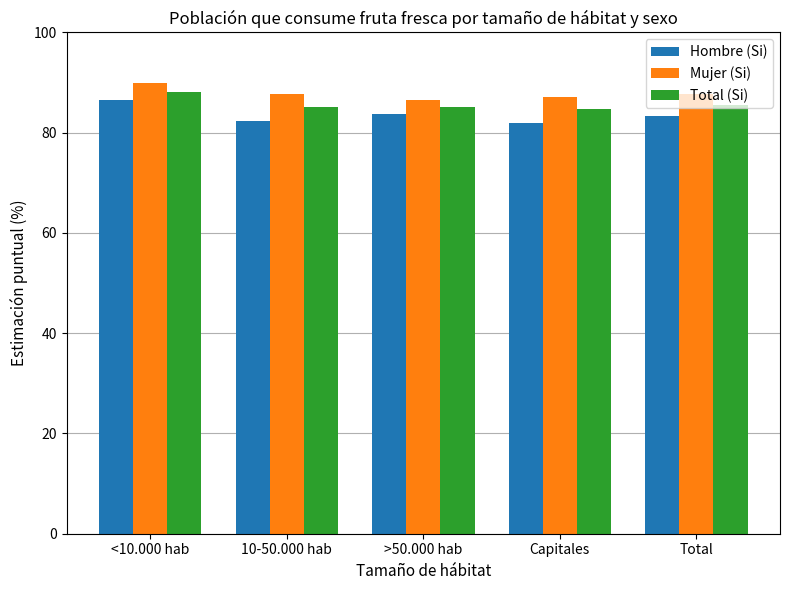

The value of Hombre (Si) at Total is 83.4. True or false?

True